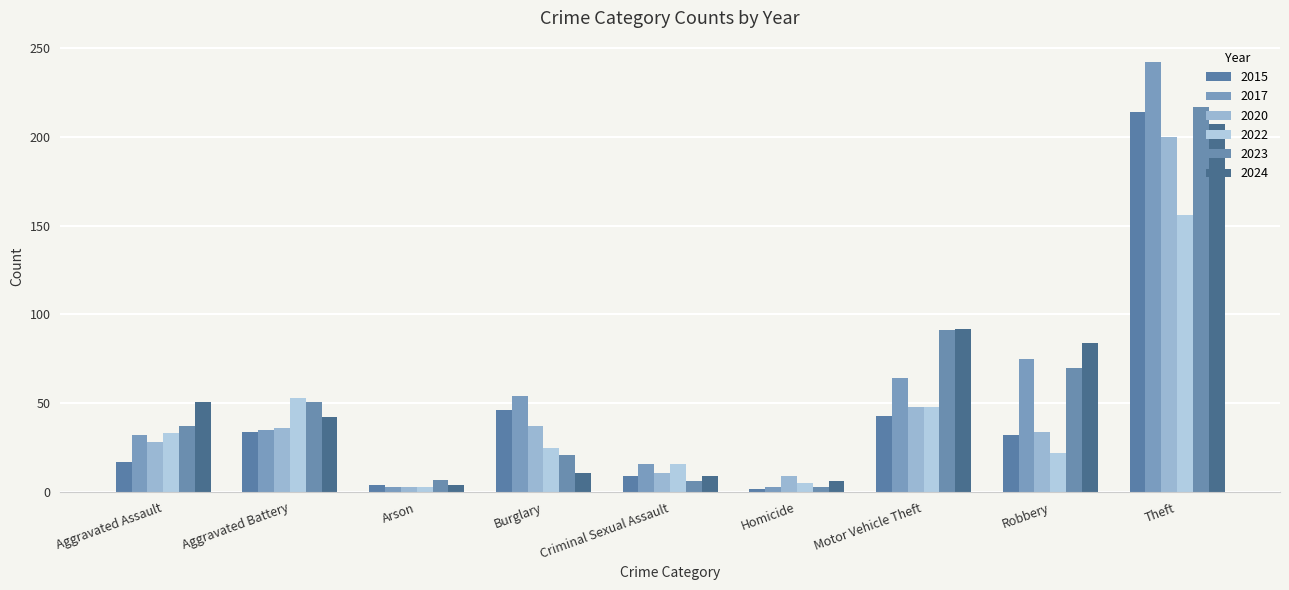

The 2022 series shows 48 at Motor Vehicle Theft. True or false?

True